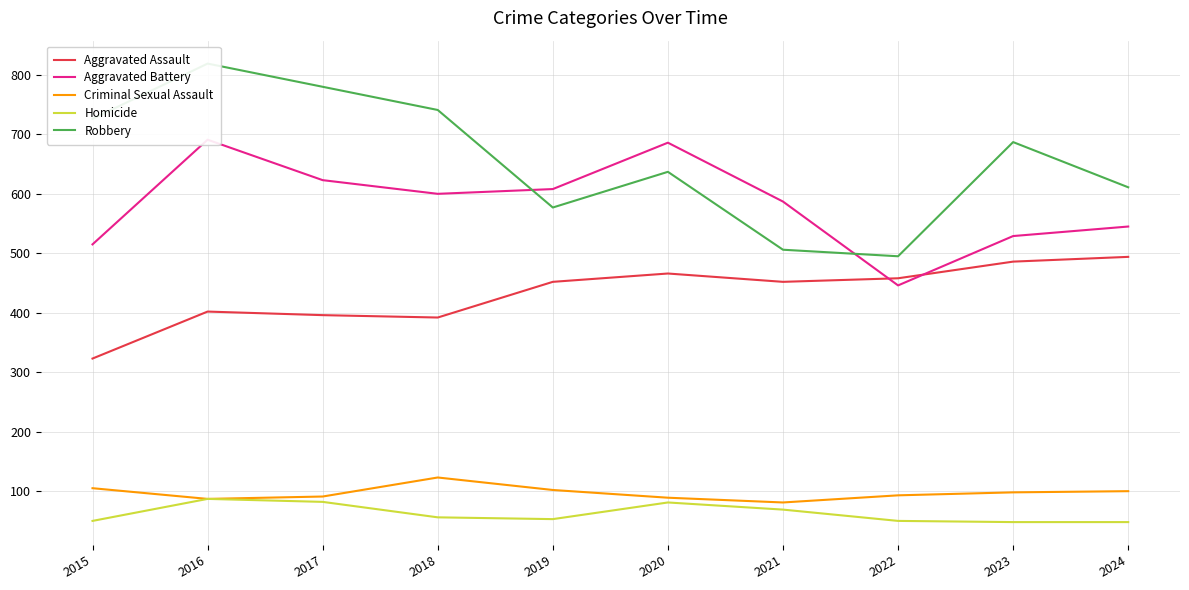

At which label does Aggravated Battery first exceed 600?

2016